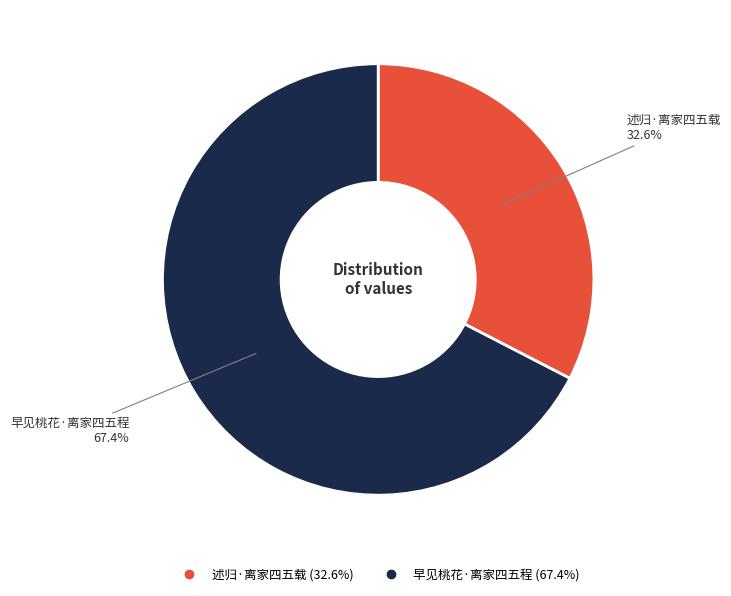

To the nearest percent, what is the difference between the largest and smallest slice percentages?

35%